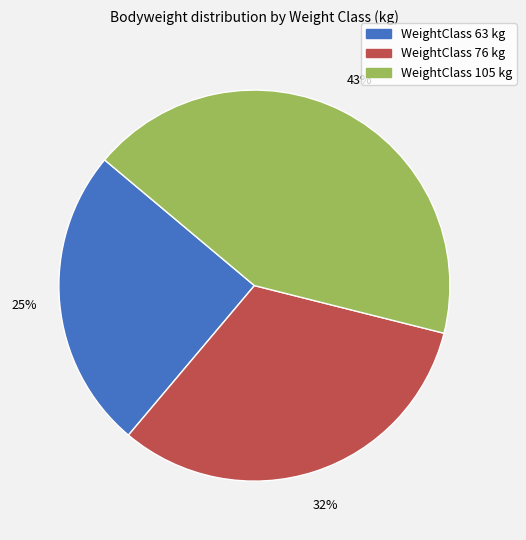

How many segments does this pie chart have?

3